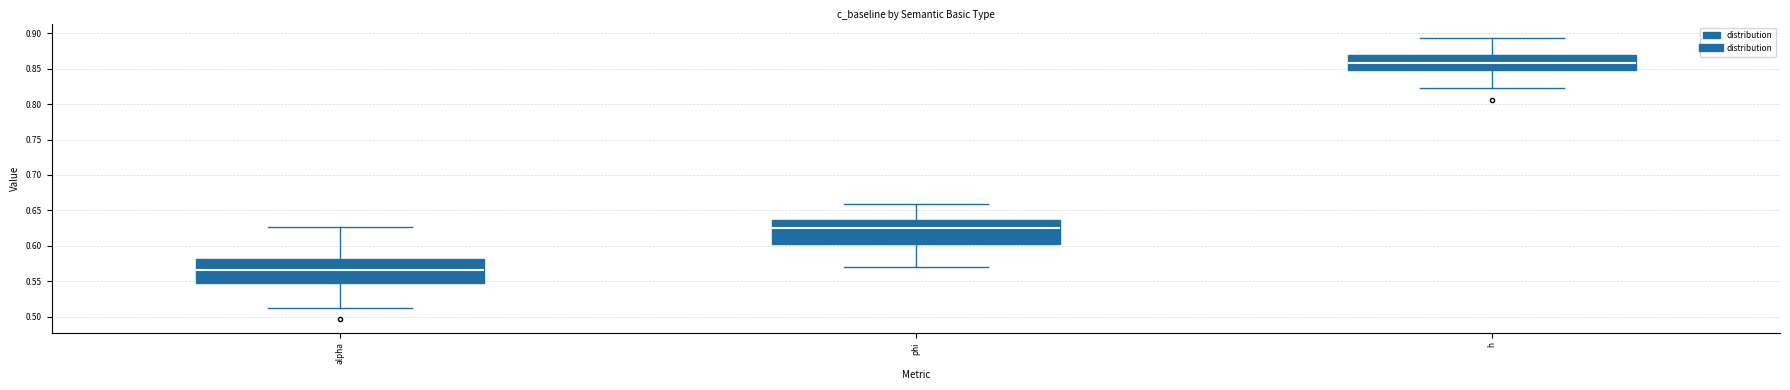

Reading left to right, transcribe this box plot: for each box, give where its median line is, the range the box spans, and where its two whiskers end, as read against the y-axis. The values are not printed on the chart, so give them approximately, as read against the axis.

alpha: median 0.565, box 0.550 to 0.580, whiskers 0.510 to 0.625
phi: median 0.625, box 0.605 to 0.635, whiskers 0.570 to 0.660
h: median 0.860, box 0.850 to 0.870, whiskers 0.820 to 0.895